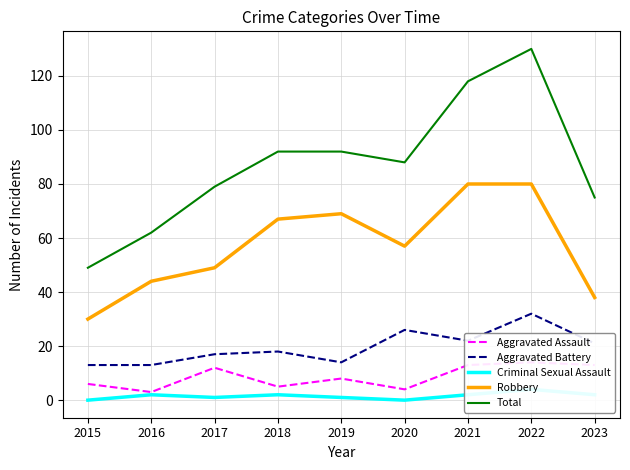

At which label is Aggravated Assault closest to 8?

2019